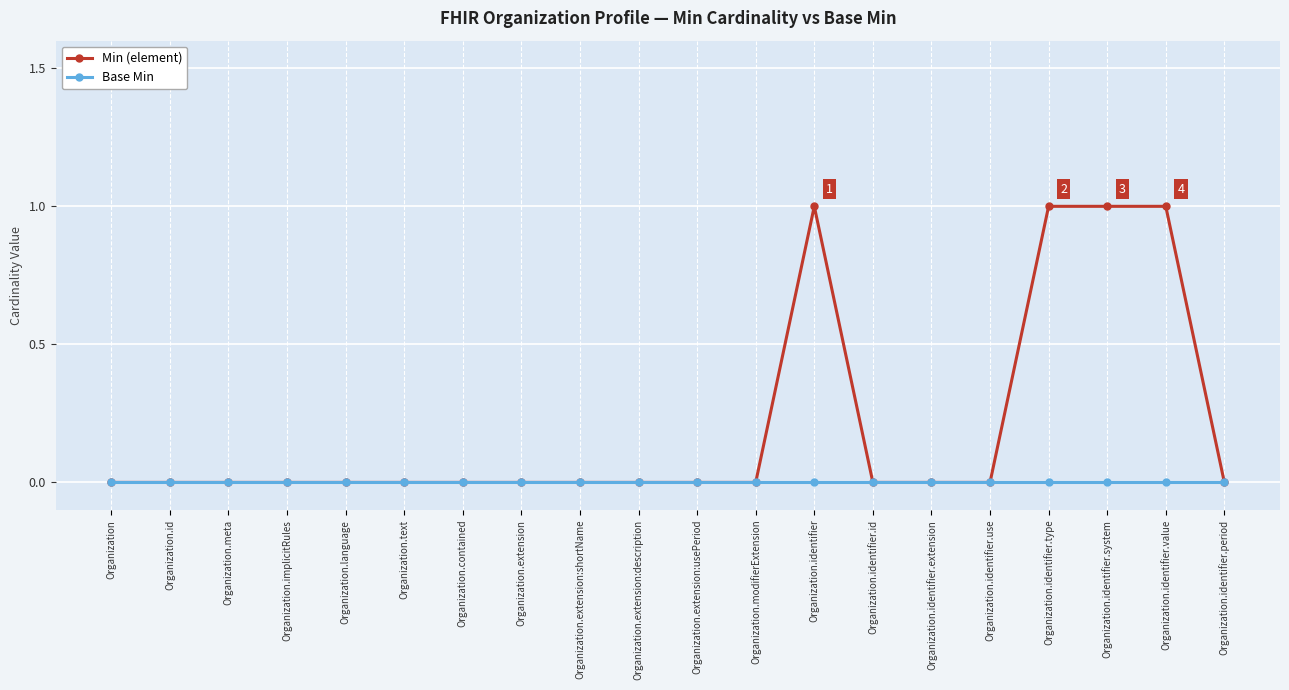

Rank the series by their average value, from lowest to highest.

Base Min, Min (element)